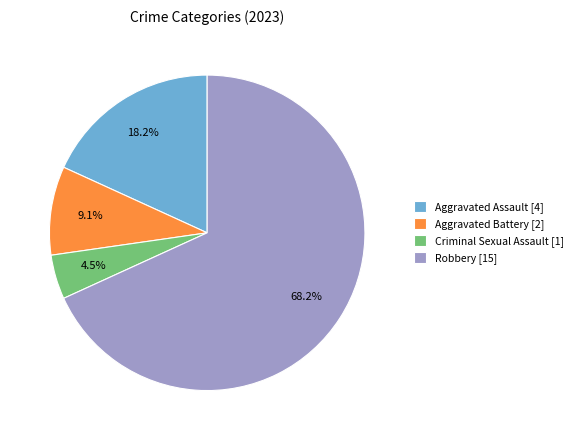

Does Robbery [15] represent more than half of the total?

Yes